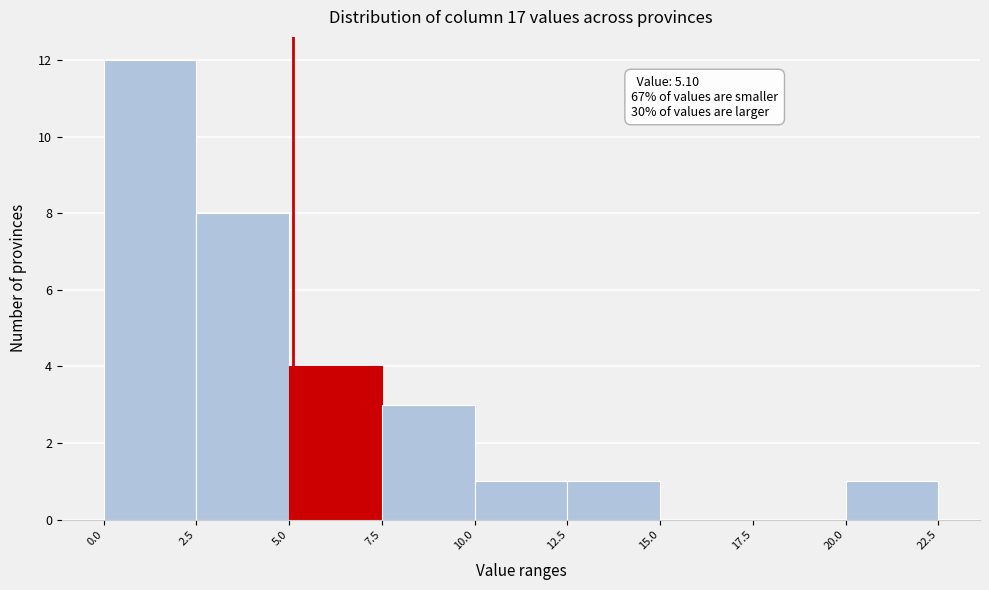

Which range on the x-axis has the tallest bar?

0.0 to 2.5